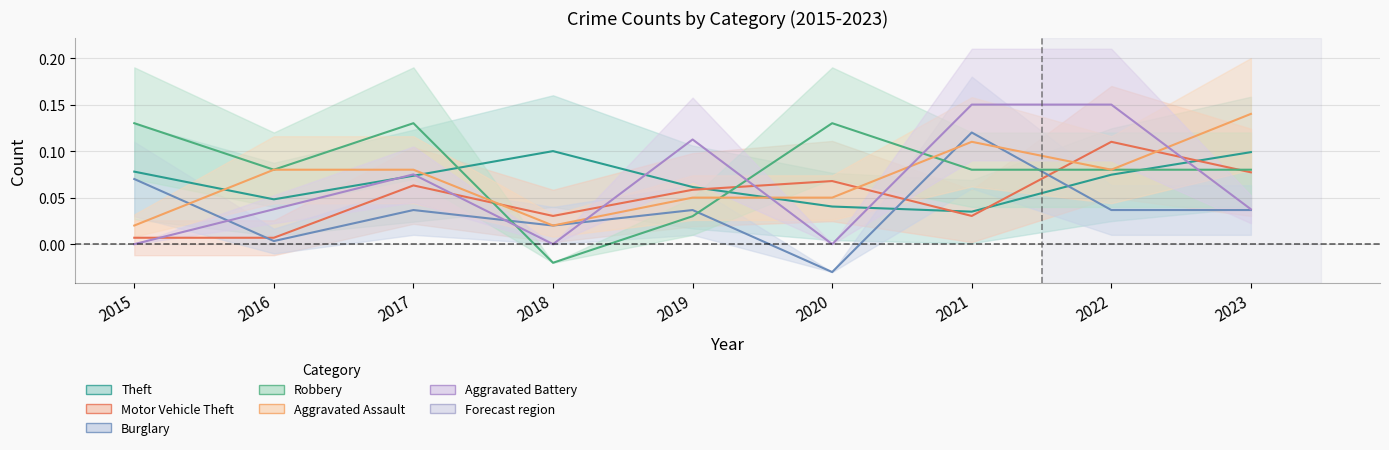

What is the difference between the maximum and minimum values in the Theft series?

0.1